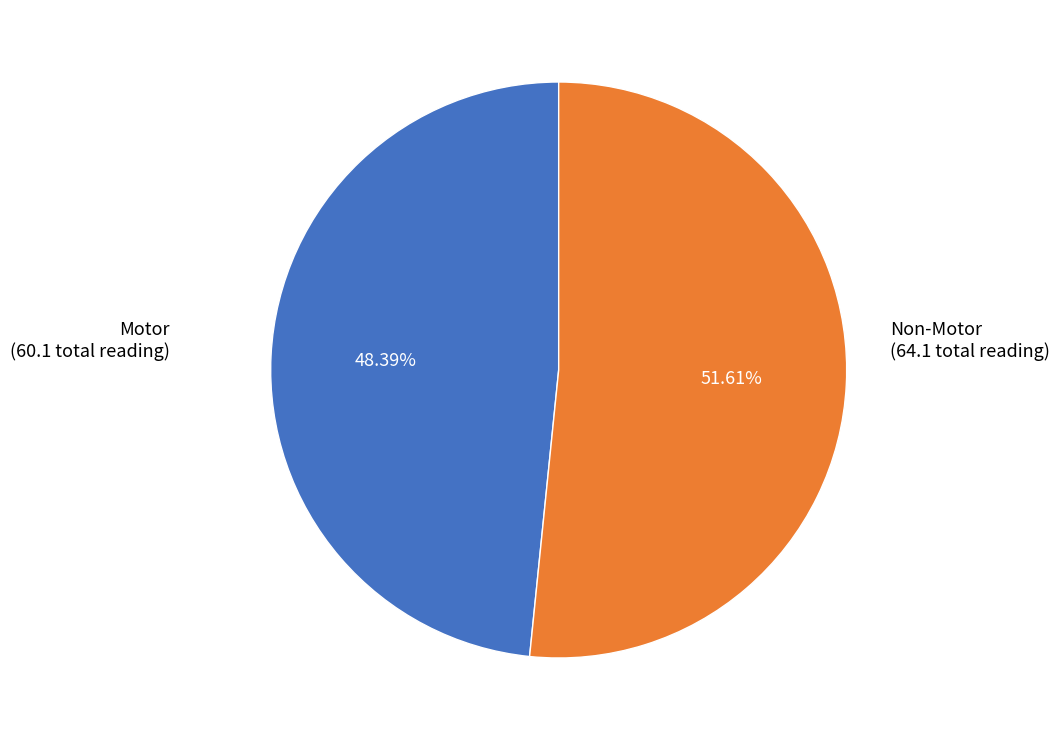

To the nearest percent, what percentage of the pie is Motor?

48%